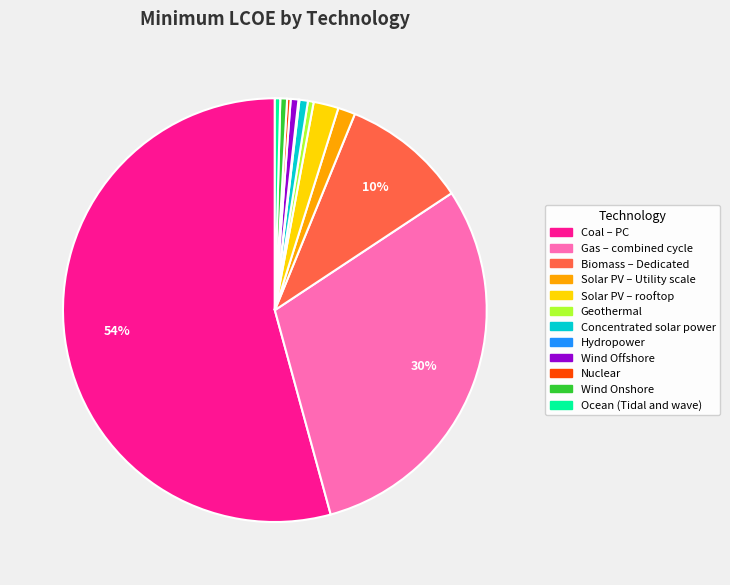

Between Solar PV – rooftop and Gas – combined cycle, which is larger?

Gas – combined cycle